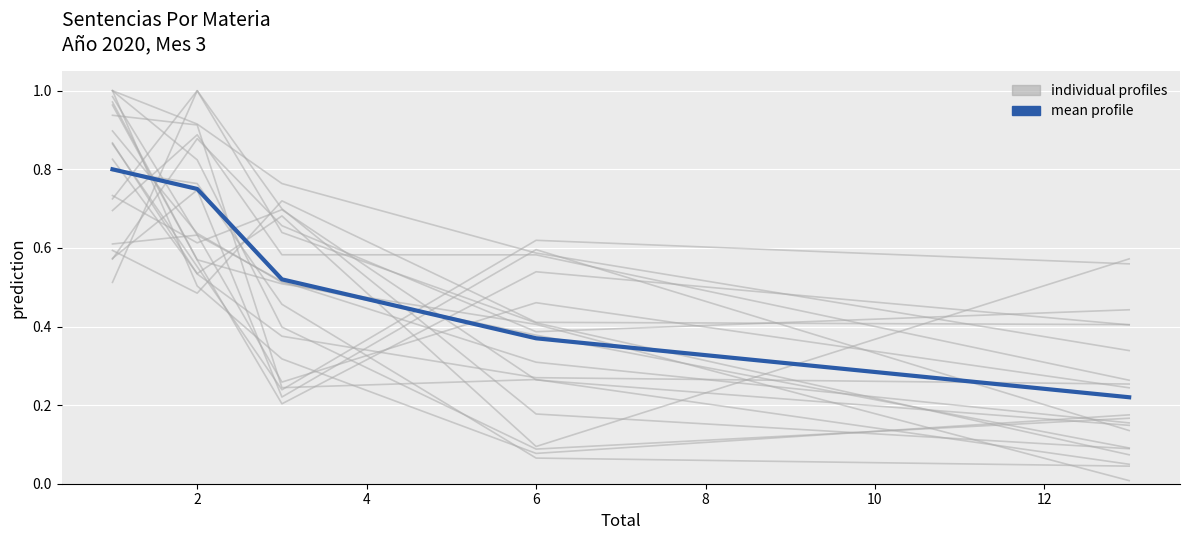

List the series in order of their peak value, lowest first.

mean profile, individual profiles